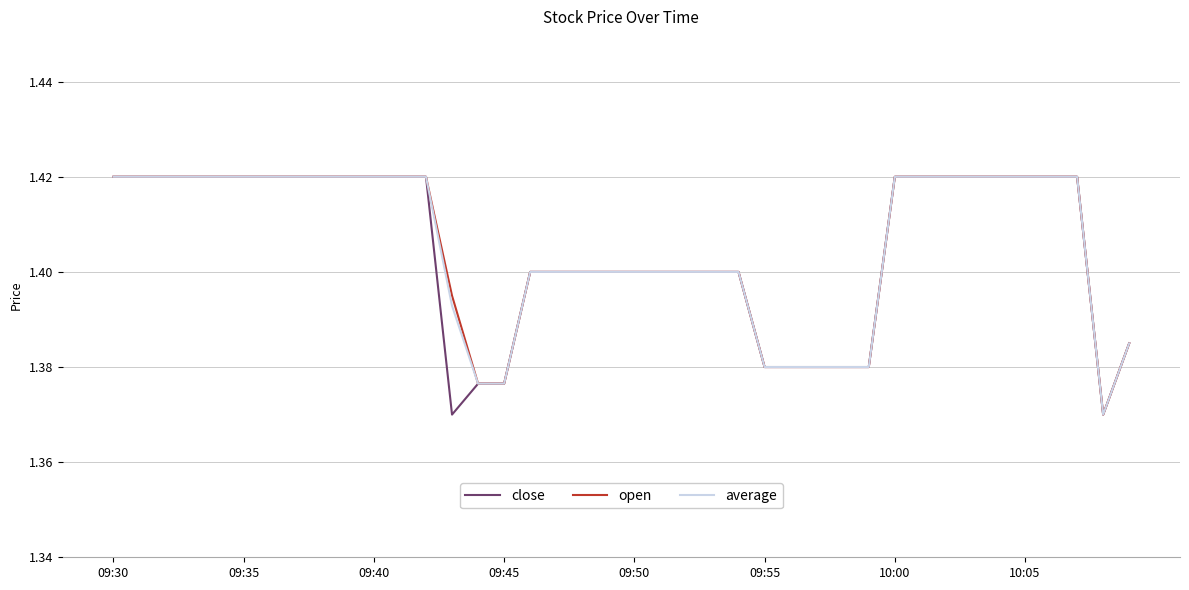

True or false: average and close intersect in this chart.

False